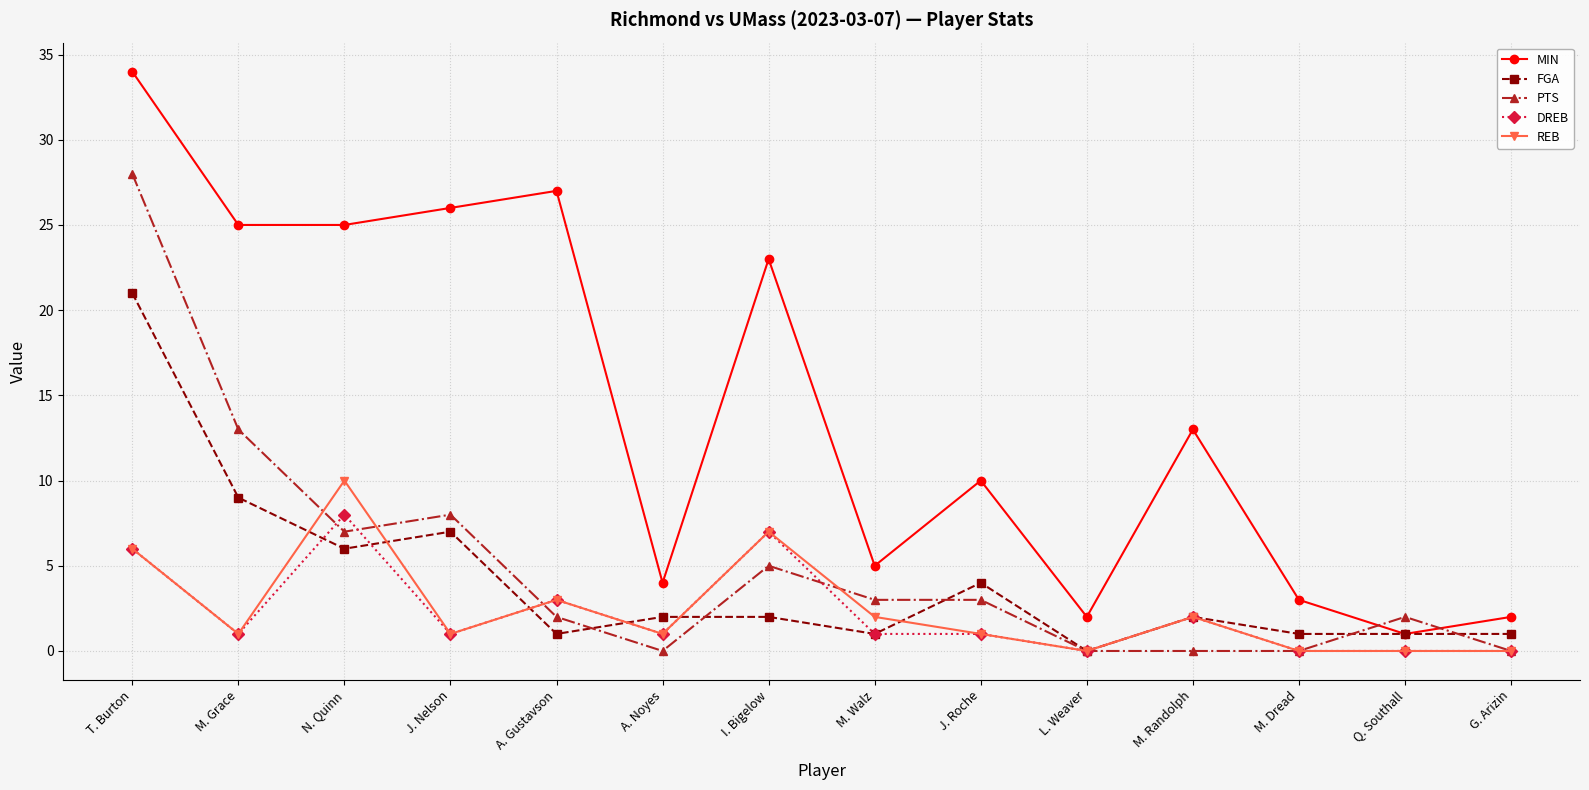

True or false: MIN has more than 2 interior local peaks.

True